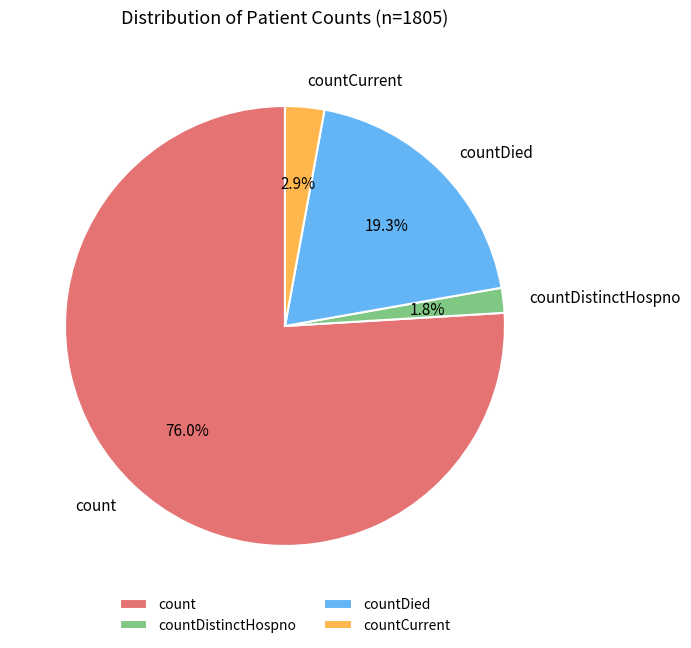

Rank the categories by value from highest to lowest.

count, countDied, countCurrent, countDistinctHospno